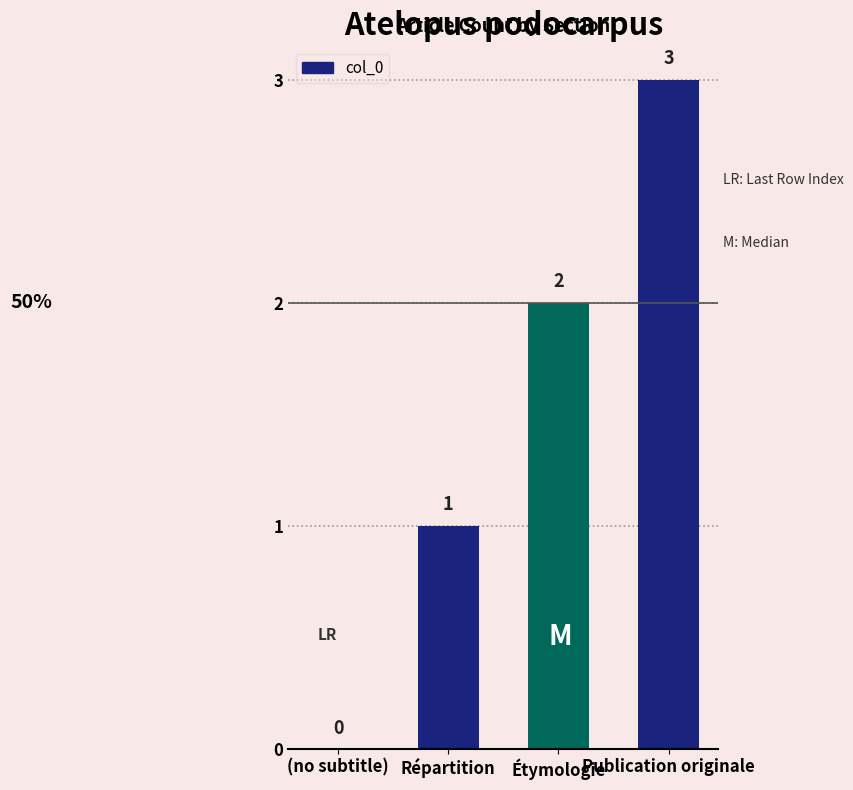

Between Étymologie and Publication originale, which is larger?

Publication originale